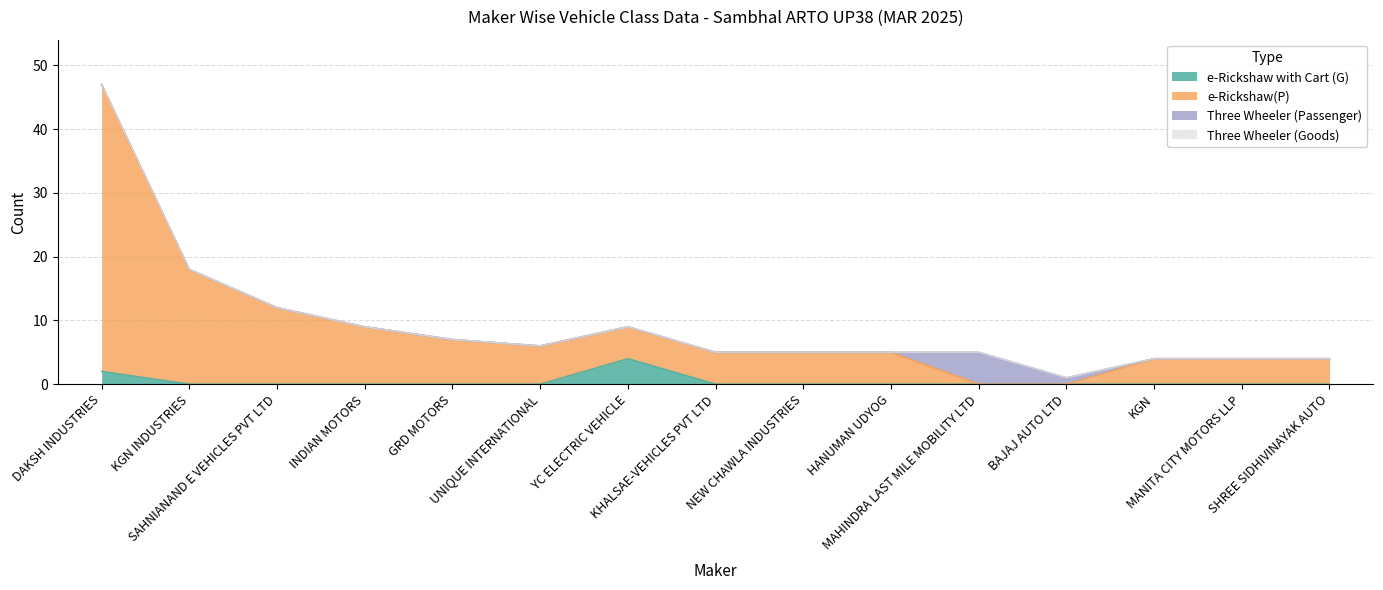

What is the maximum value for e-Rickshaw with Cart (G)?

4